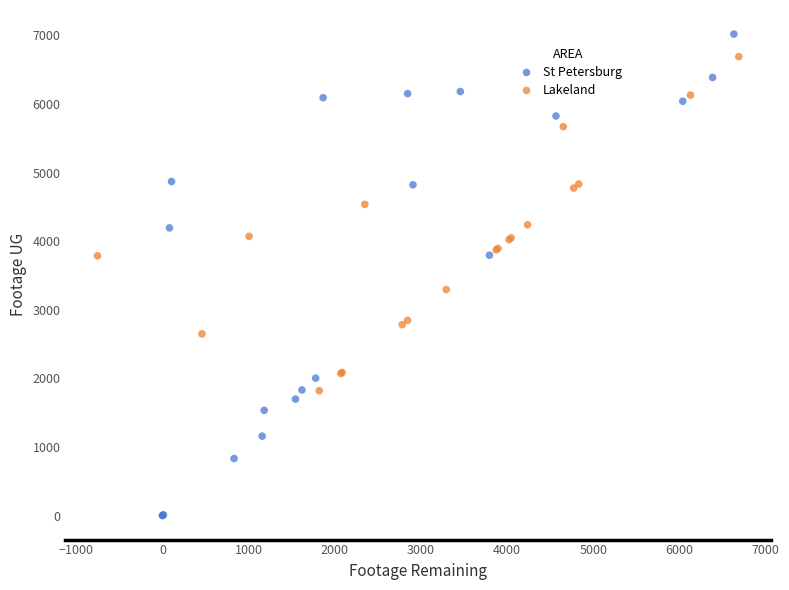

Which series contains the highest Y value?

St Petersburg